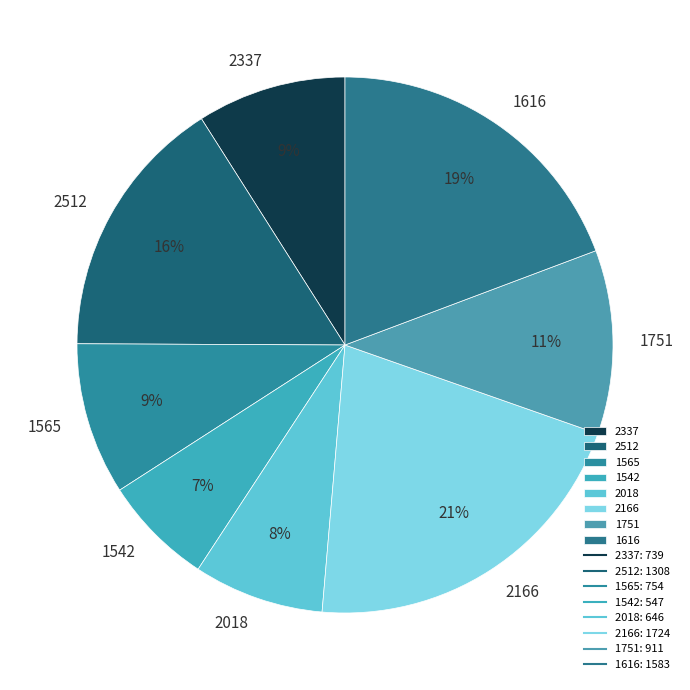

True or false: 1565 accounts for 16% of the total.

False